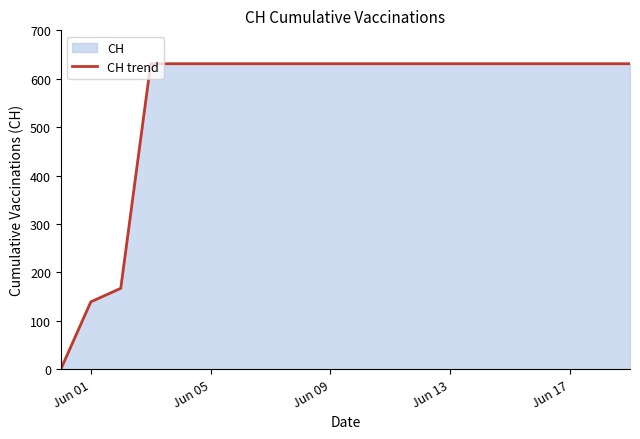

Is it true that the value at Jun 01 is 56?

False